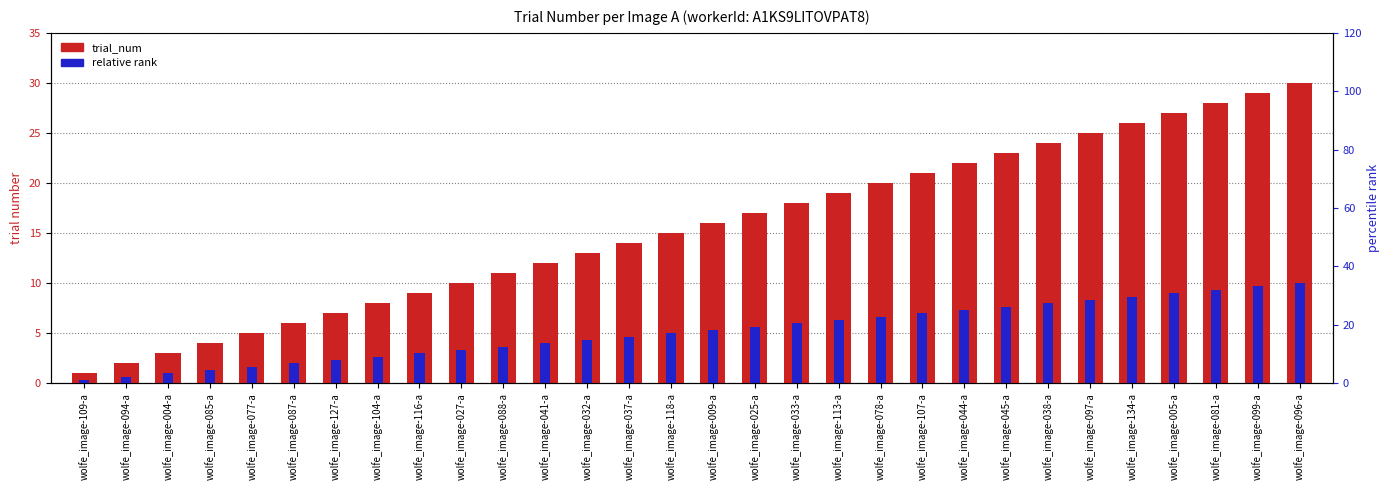

The trial_num series shows 19.0 at wolfe_image-113-a. True or false?

True